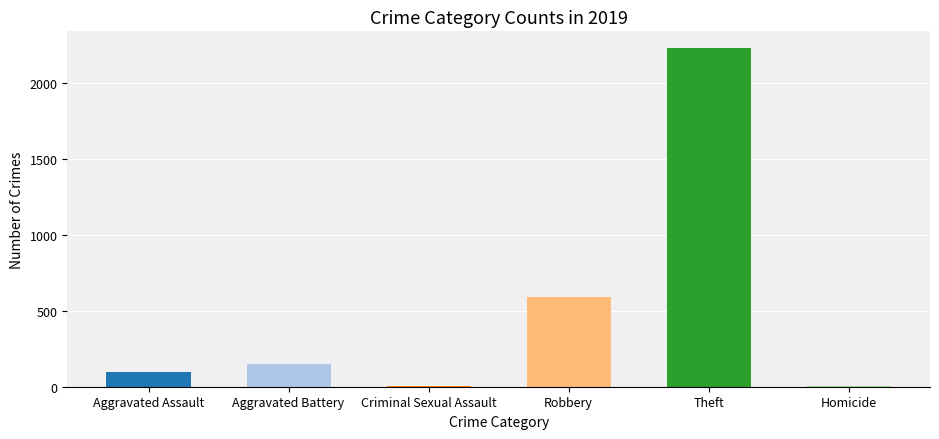

What is the maximum value shown in the chart?

2230